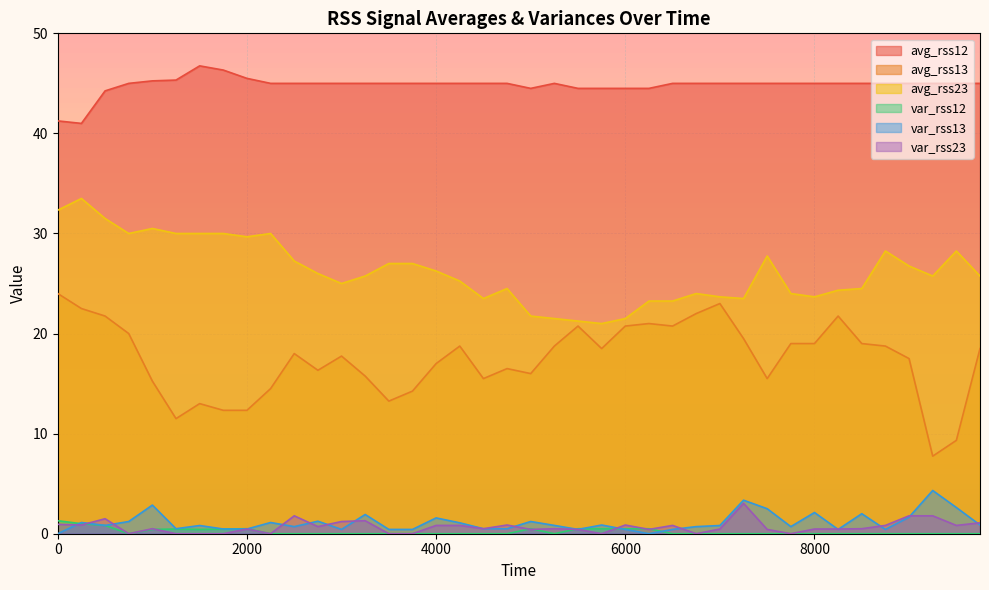

What is the minimum value for avg_rss12?

41.0